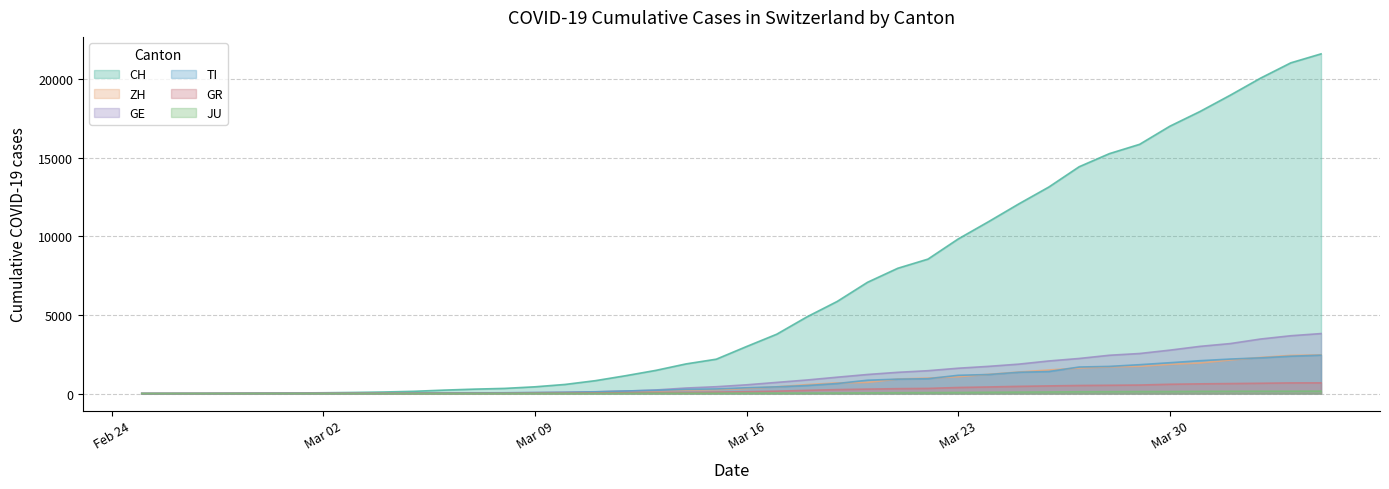

Which series has the widest spread of values?

CH